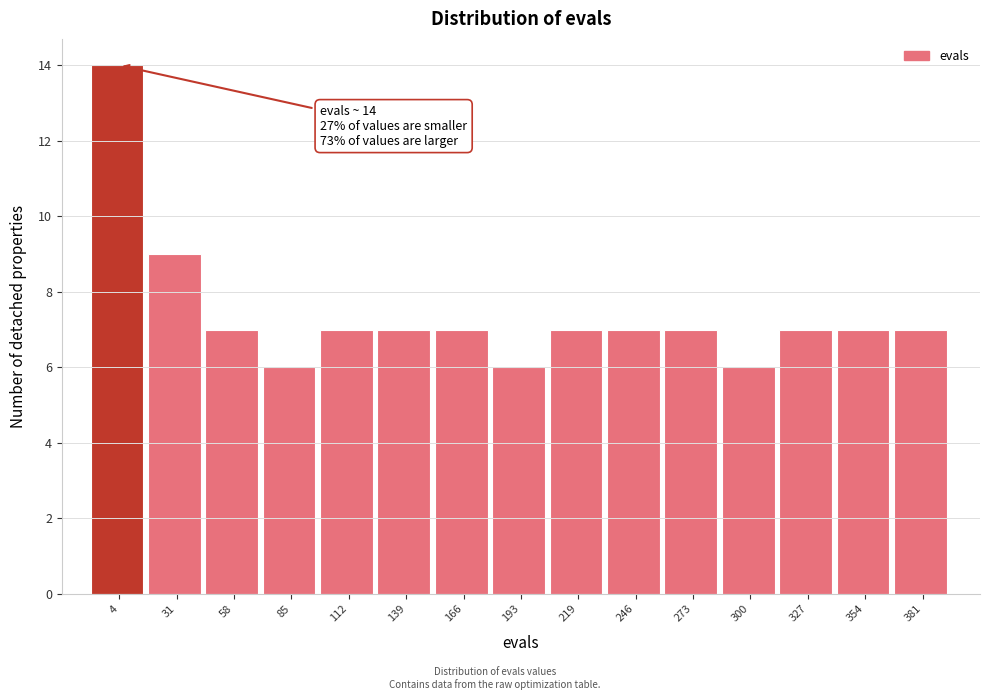

Reading left to right, what are all the values shown in this chart?

14	9	7	6	7	7	7	6	7	7	7	6	7	7	7